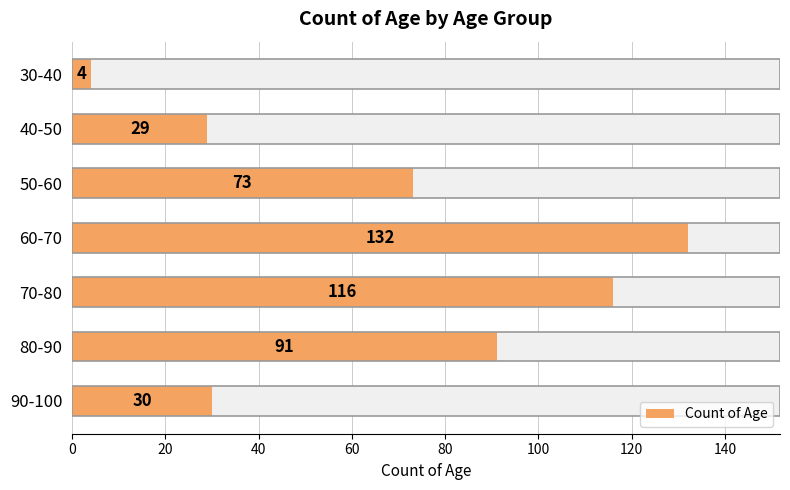

Are the bars grouped side by side (vs. stacked)?

No